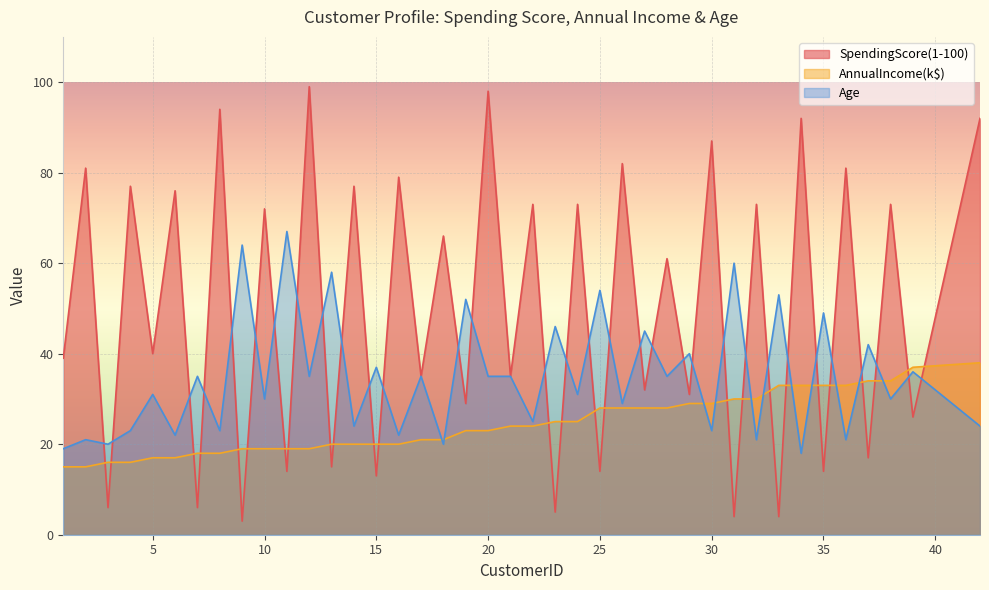

True or false: Age and AnnualIncome(k$) cross at least once.

True